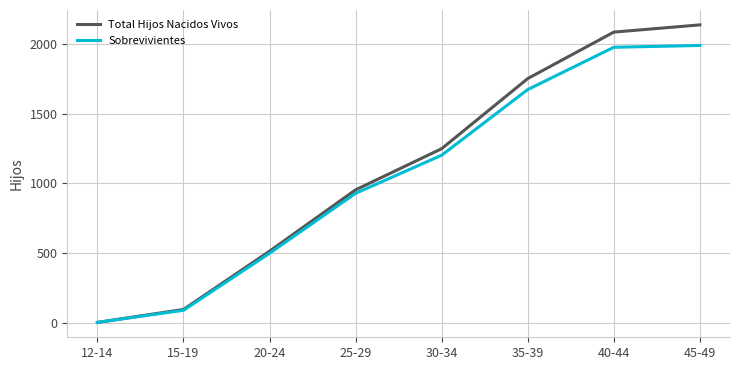

What is the approximate value of Sobrevivientes at 40-44?

1979